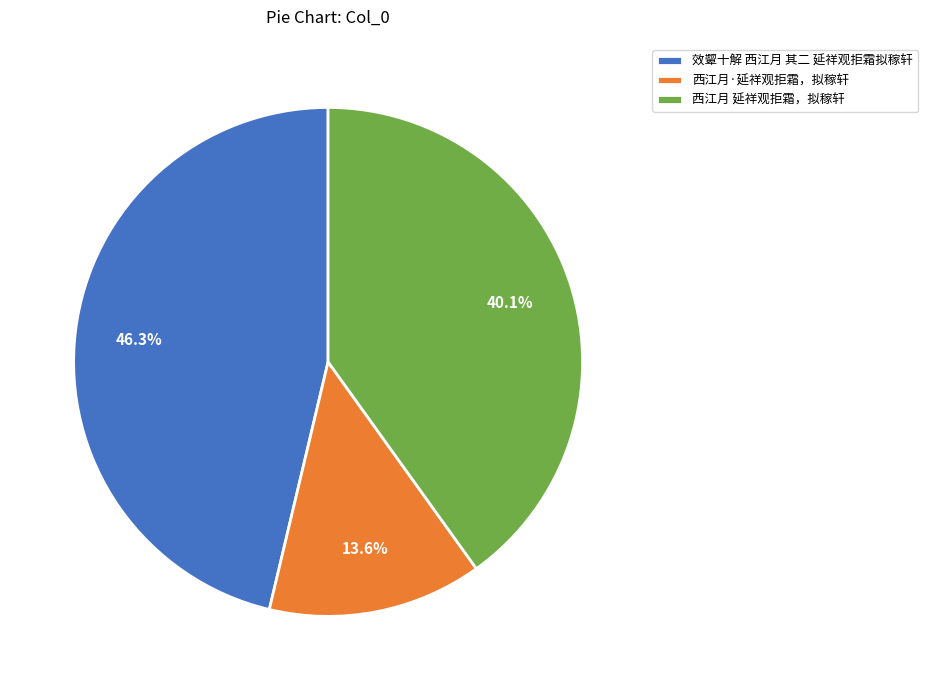

To the nearest percent, what percentage of the pie is 效颦十解 西江月 其二 延祥观拒霜拟稼轩?

46%